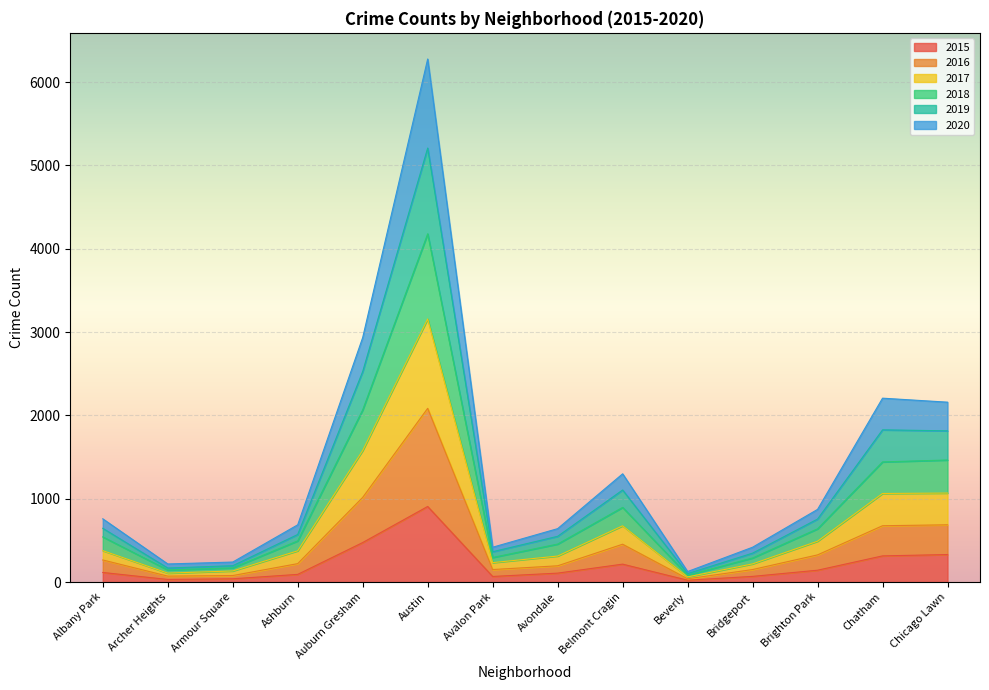

At which category is the sum across all series the highest?

Austin